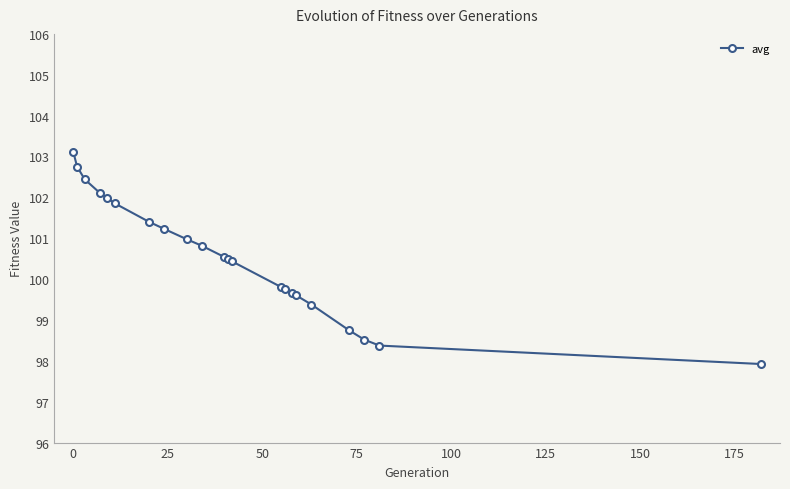

Reading left to right, transcribe all the data shown in this chart.

103.1	102.8	102.4	102.1	102.0	101.9	101.4	101.2	101.0	100.8	100.5	100.5	100.4	99.8	99.8	99.7	99.6	99.4	98.7	98.5	98.4	97.9